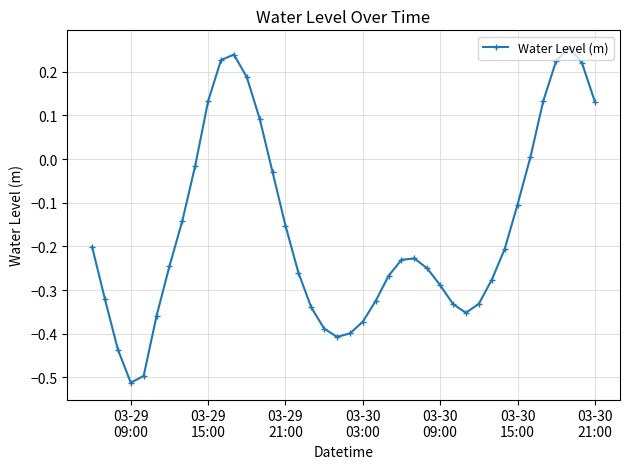

Does the chart display data point markers on the line(s)?

Yes